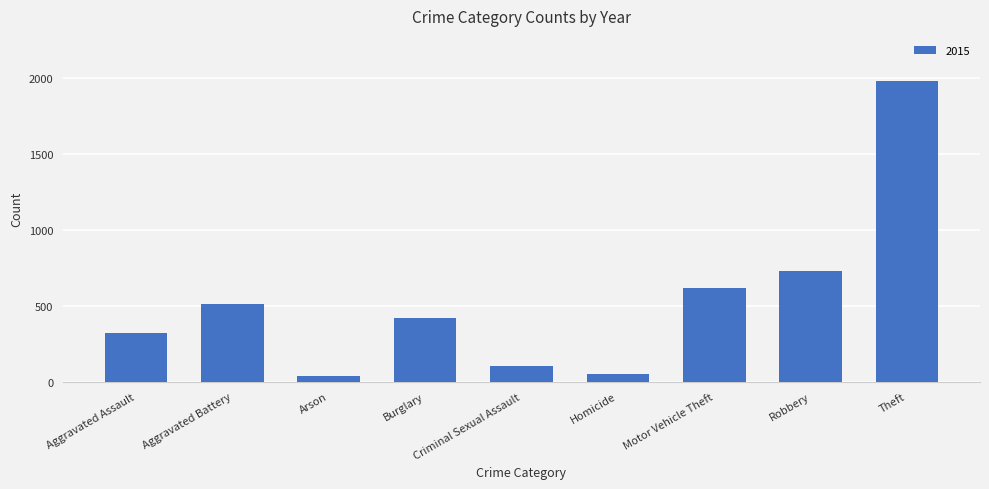

What is the change in value from Homicide to Robbery?

+676